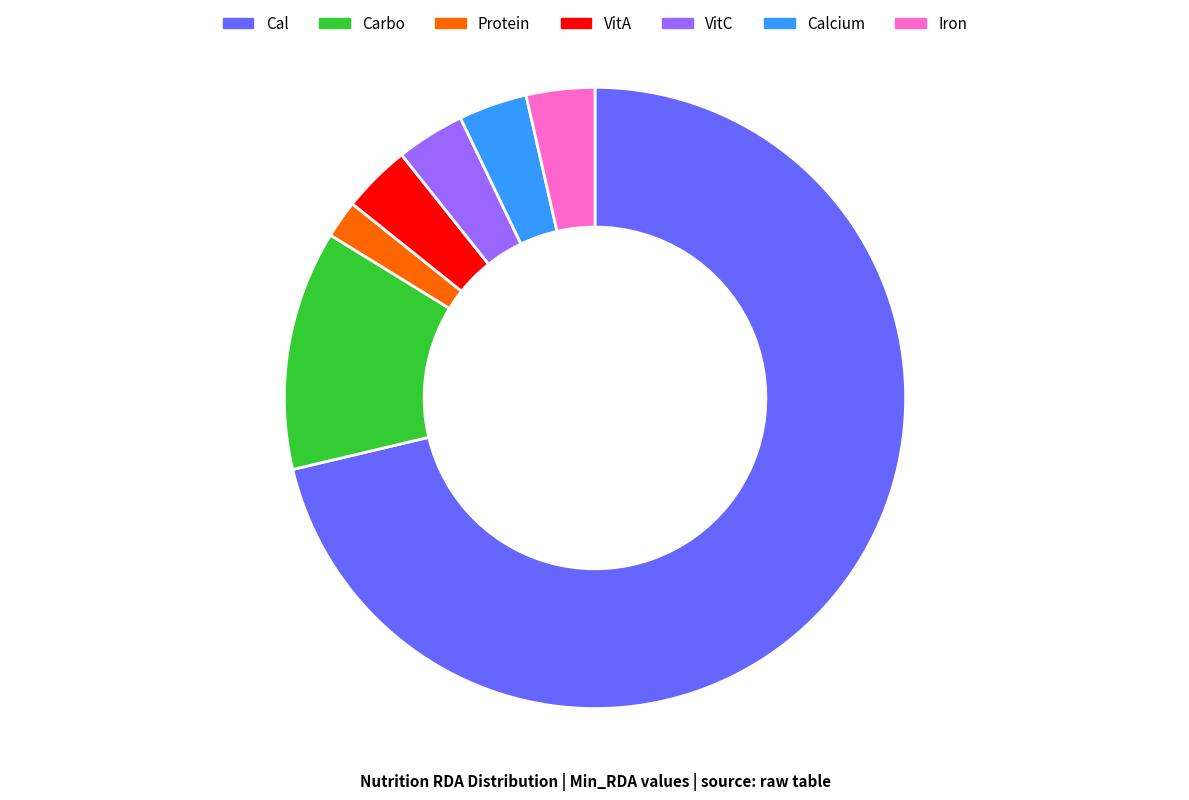

Do Iron and Protein together represent more than half of the pie?

No